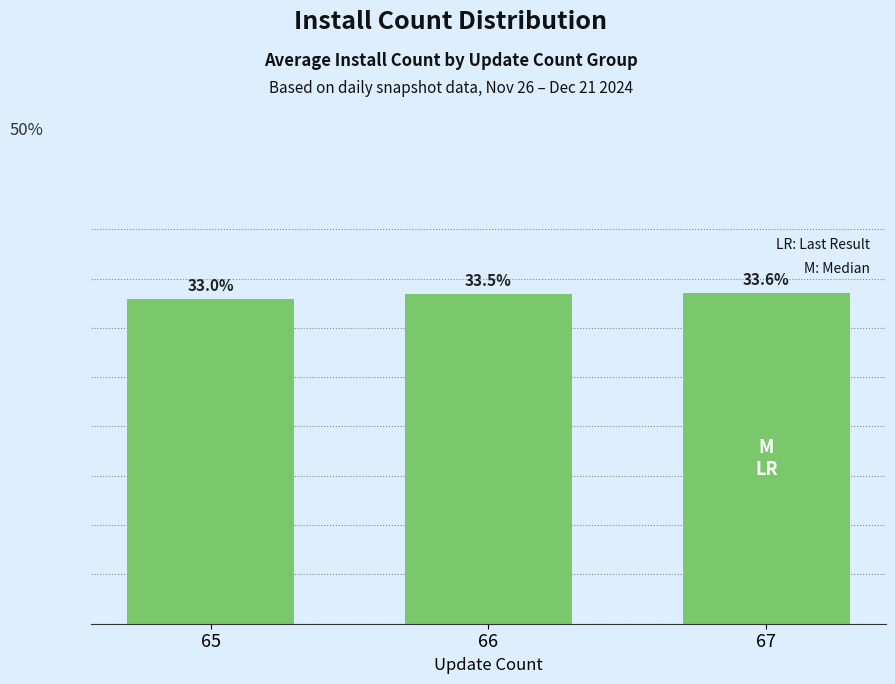

List the labels in order of value, smallest first.

65, 66, 67